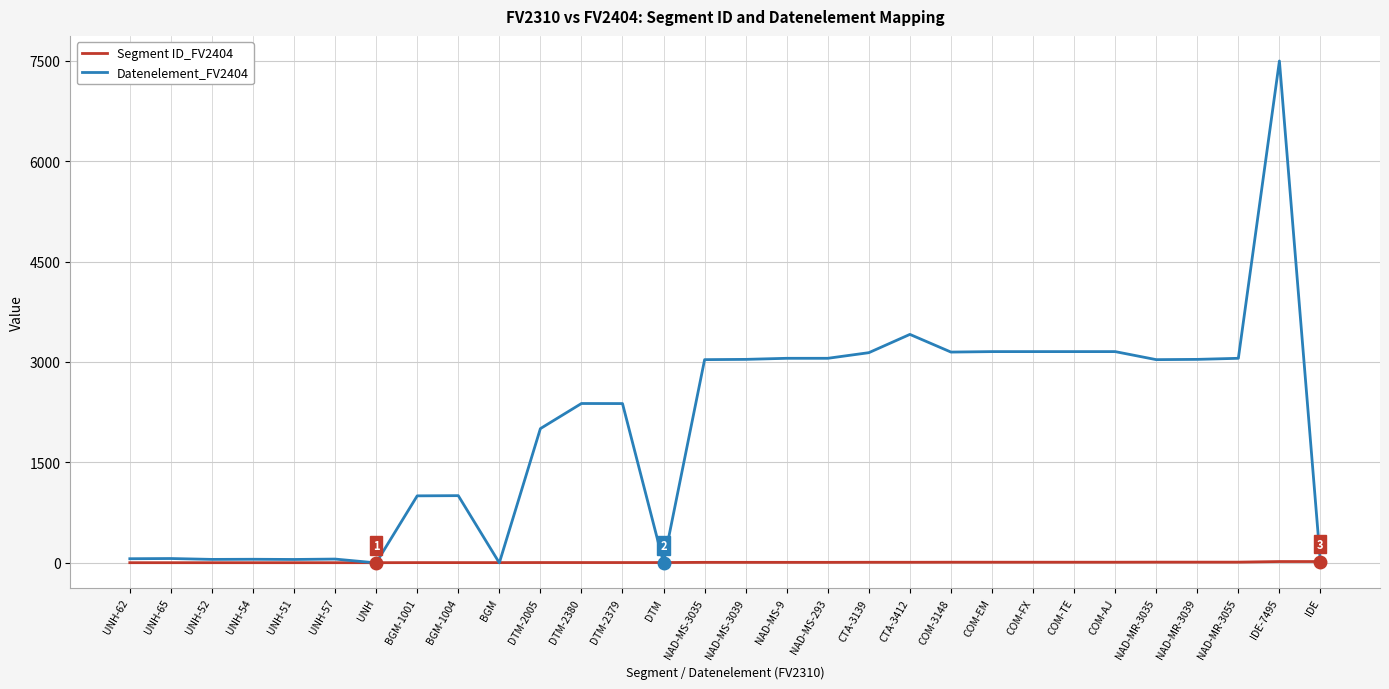

Is it true that Segment ID_FV2404 equals 5 at DTM-2005?

True